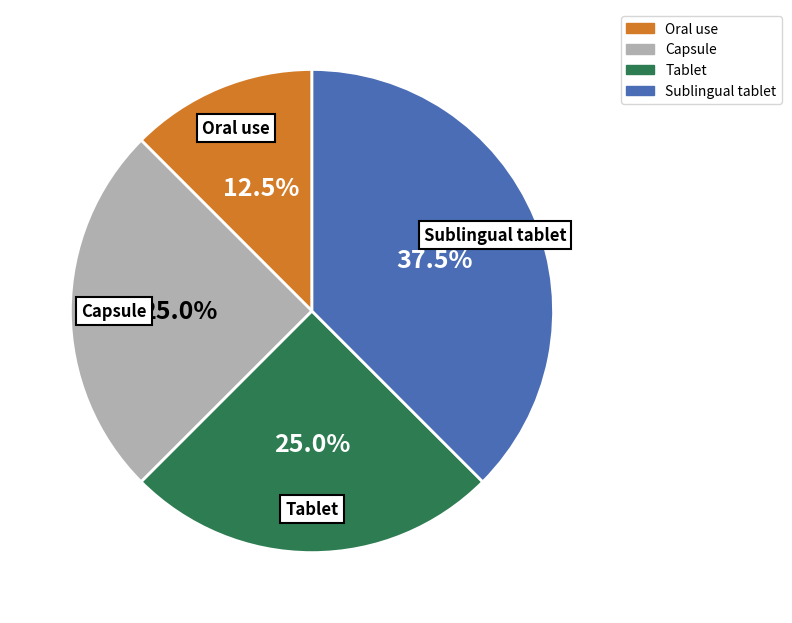

Is there a majority slice in this chart?

No